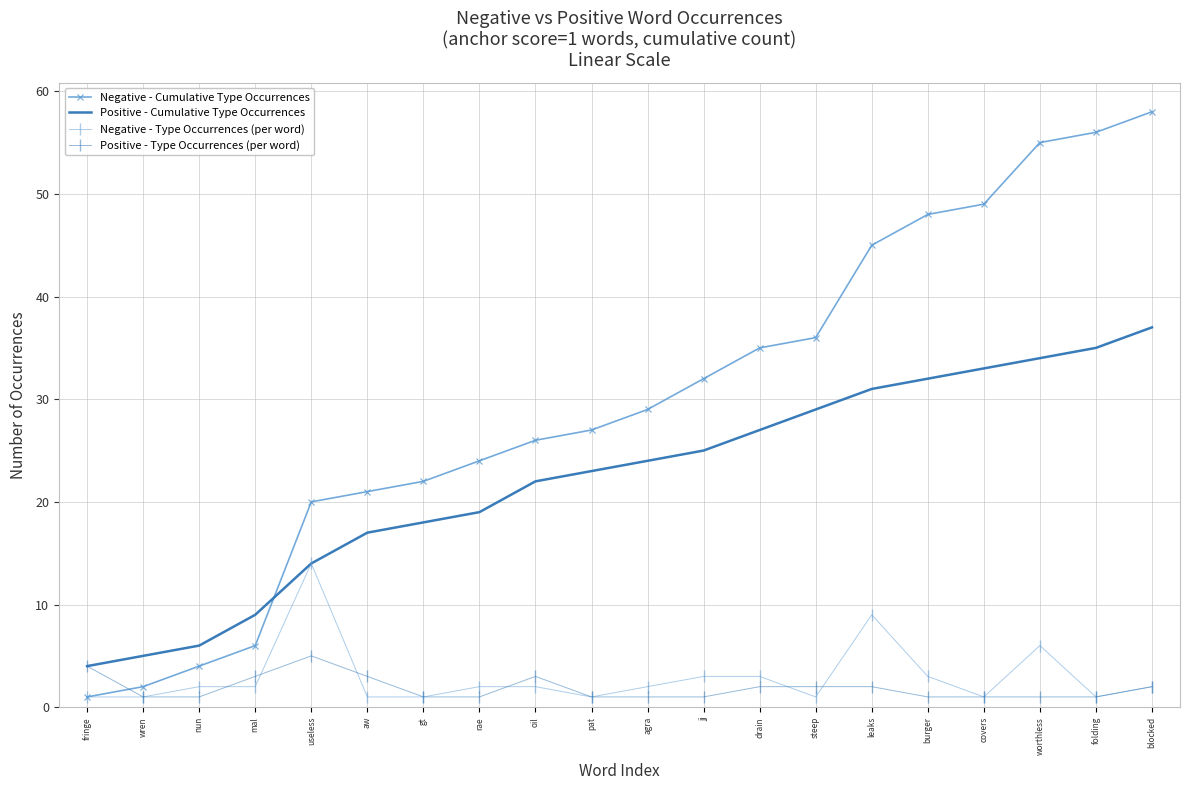

The value of Negative - Cumulative Type Occurrences at aw is 13. True or false?

False